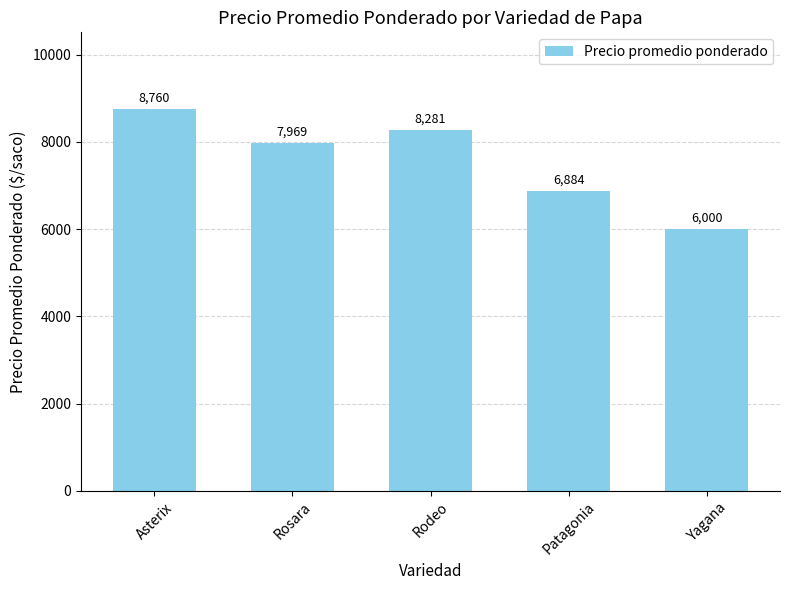

Reading right to left, what are all the values shown in this chart?

6000	6884	8281	7969	8760